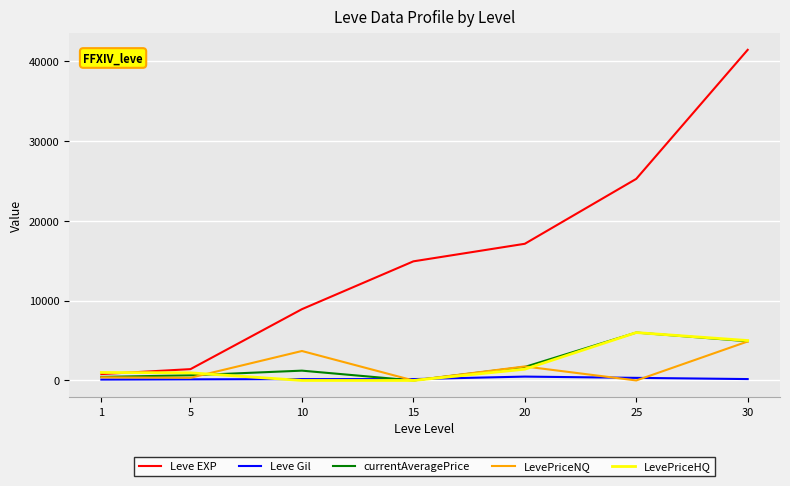

What is the greatest value displayed?

41410.0